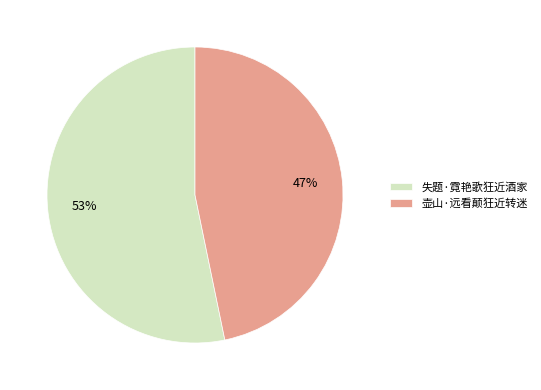

Does any single category account for the majority?

Yes